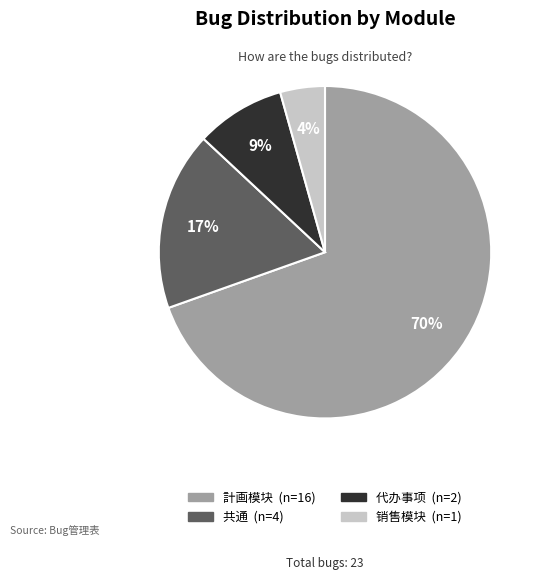

How many segments does this pie chart have?

4